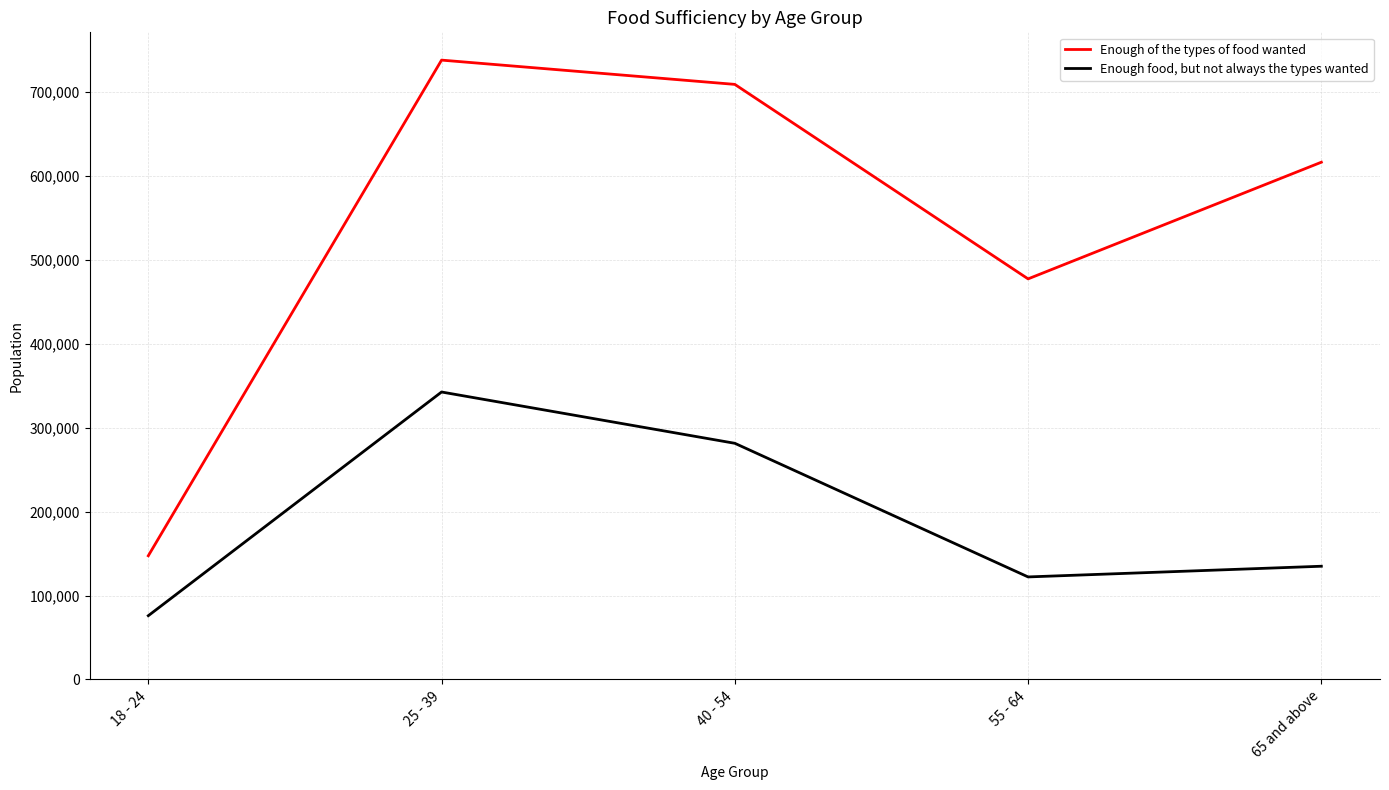

True or false: Enough of the types of food wanted and Enough food, but not always the types wanted intersect in this chart.

False